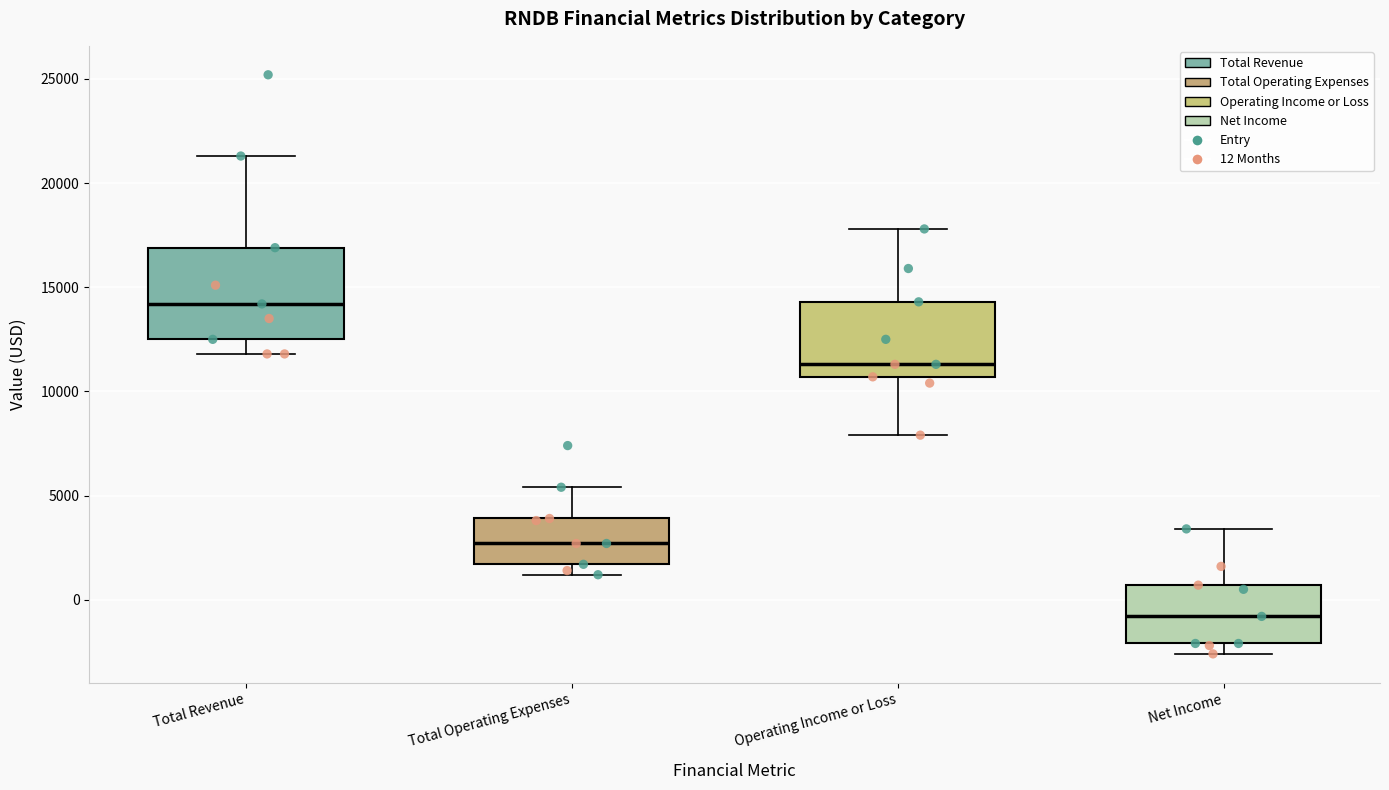

Which box's median line is the lowest?

Net Income